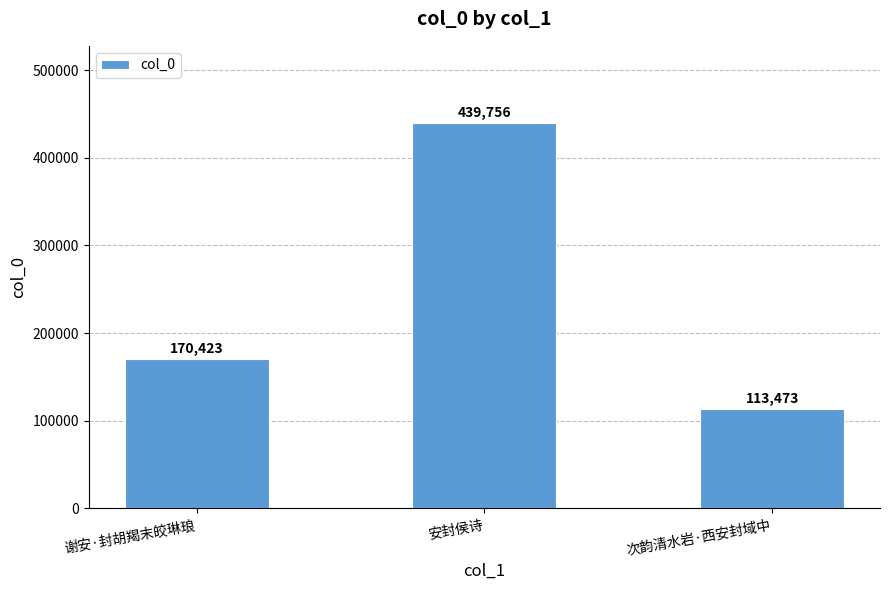

Is it true that the value at 谢安·封胡羯末皎琳琅 is 170423?

True